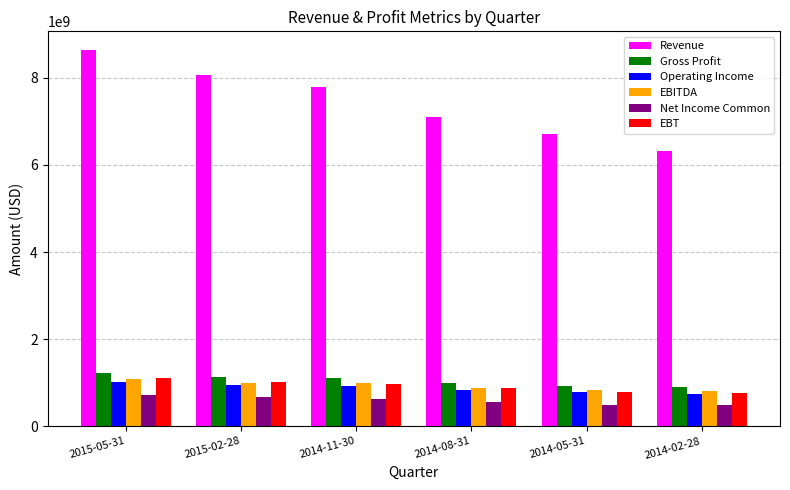

At which label does EBITDA first exceed 981966700?

2015-05-31